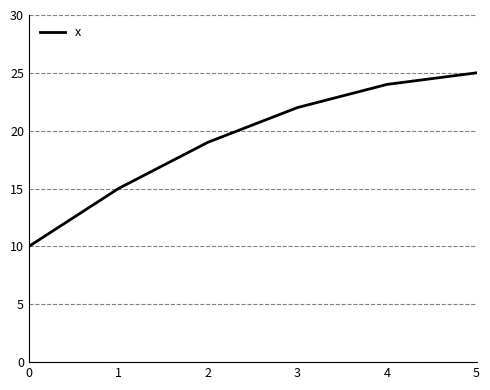

True or false: the data shows 35 at 3.

False